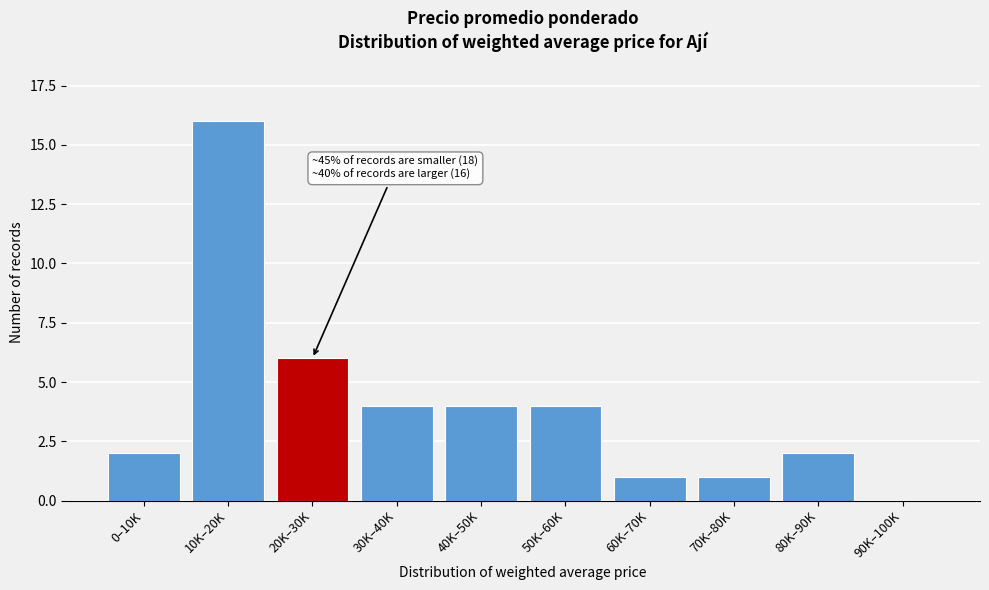

Reading right to left, what are all the values shown in this chart?

90K–100K=0	80K–90K=2	70K–80K=1	60K–70K=1	50K–60K=4	40K–50K=4	30K–40K=4	20K–30K=6	10K–20K=16	0–10K=2